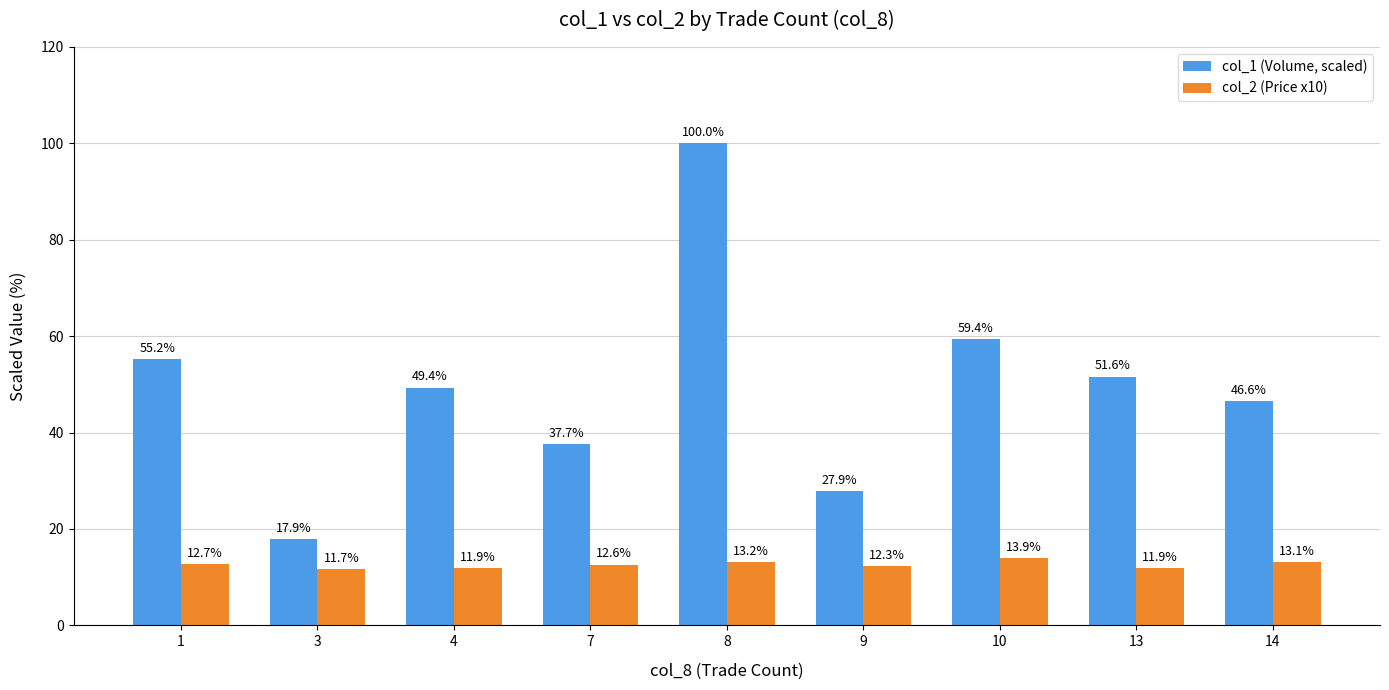

What is the total value across all series at 7?

50.3